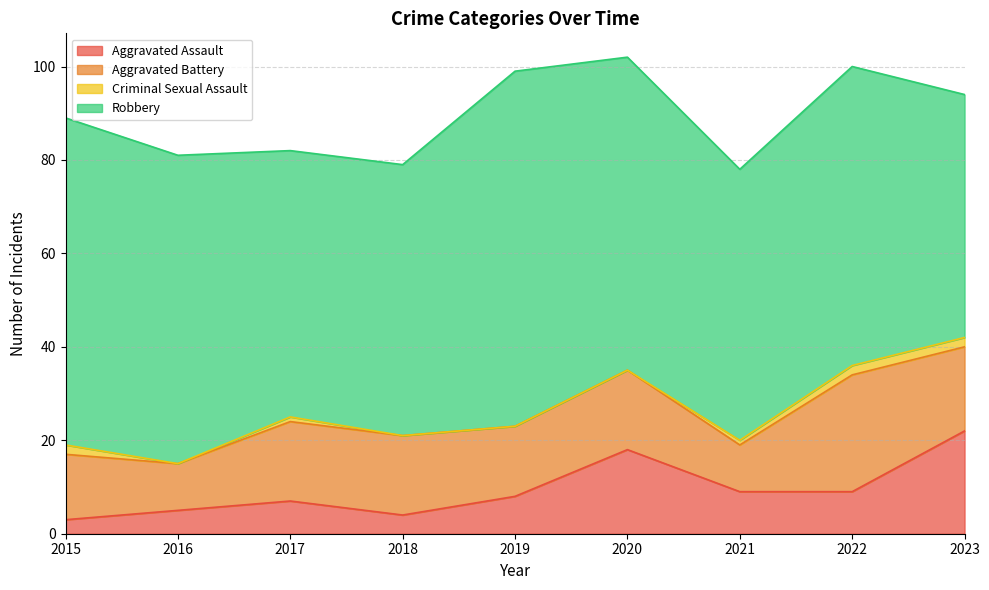

What are all the series names shown in the legend?

Aggravated Assault, Aggravated Battery, Criminal Sexual Assault, Robbery